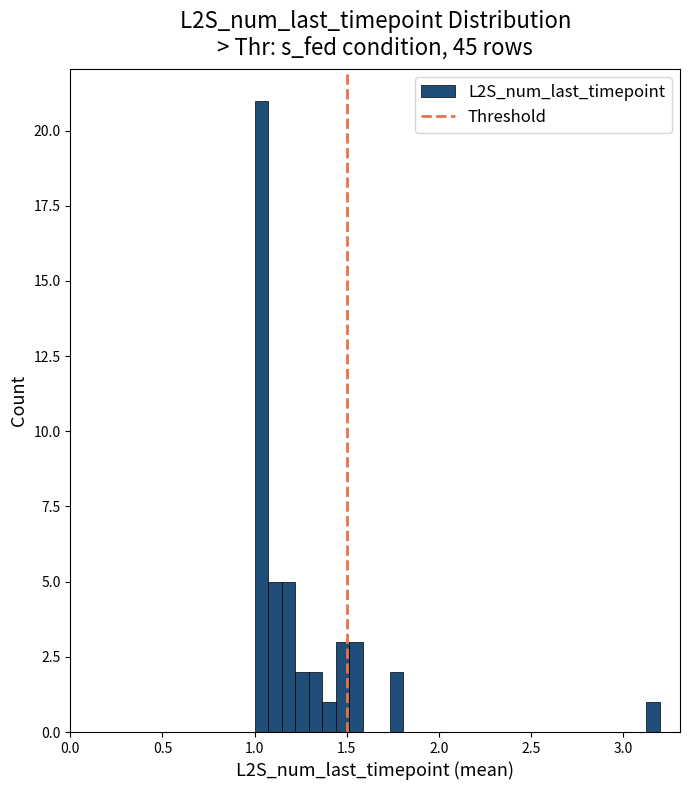

Read against the x-axis, roughly where is the centre of the tallest bar?

1.05